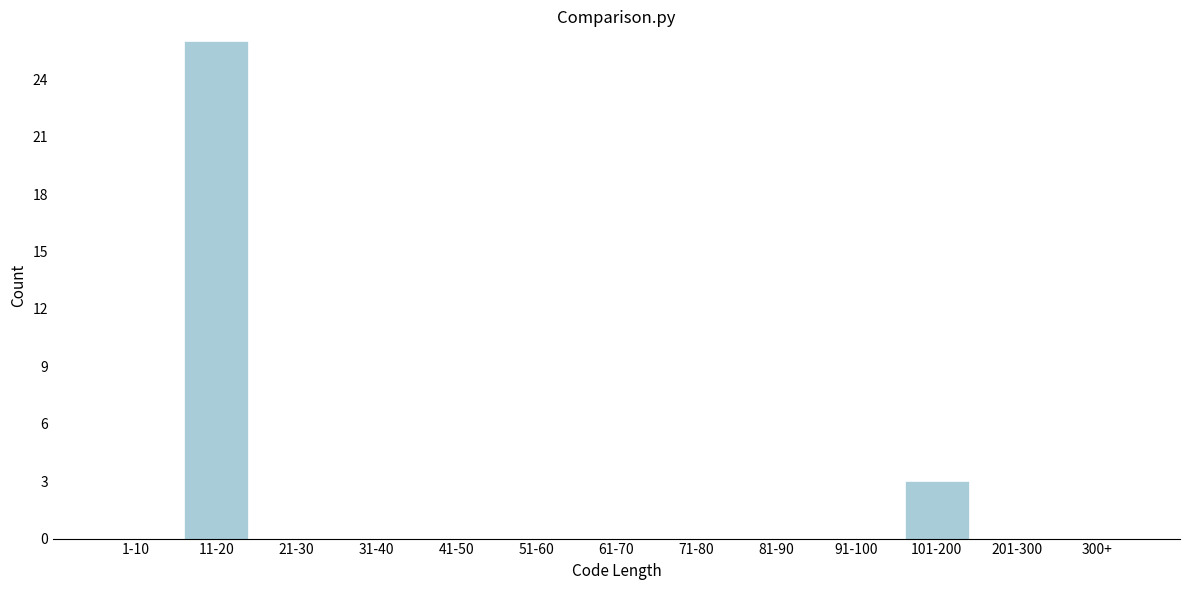

Reading left to right, what are all the values shown in this chart?

1-10=0	11-20=26	21-30=0	31-40=0	41-50=0	51-60=0	61-70=0	71-80=0	81-90=0	91-100=0	101-200=3	201-300=0	300+=0